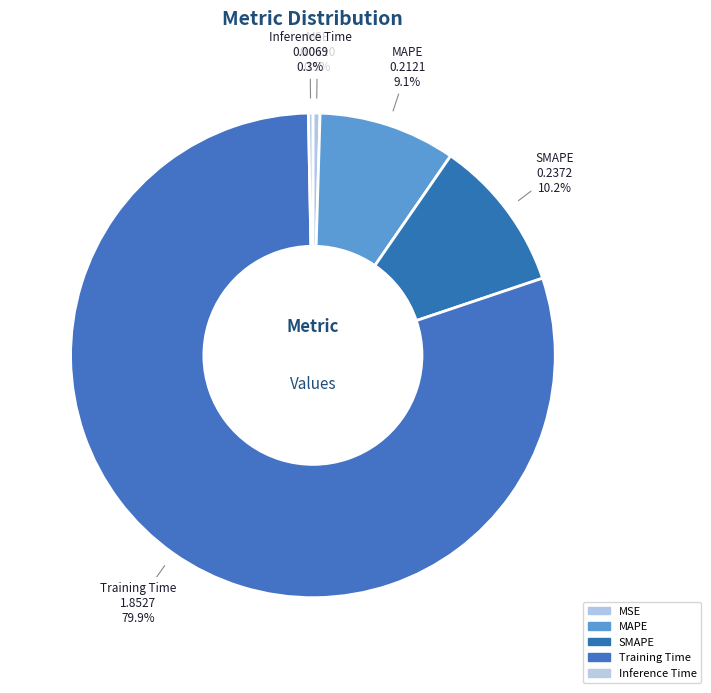

Which has a higher value, Training Time or MAPE?

Training Time